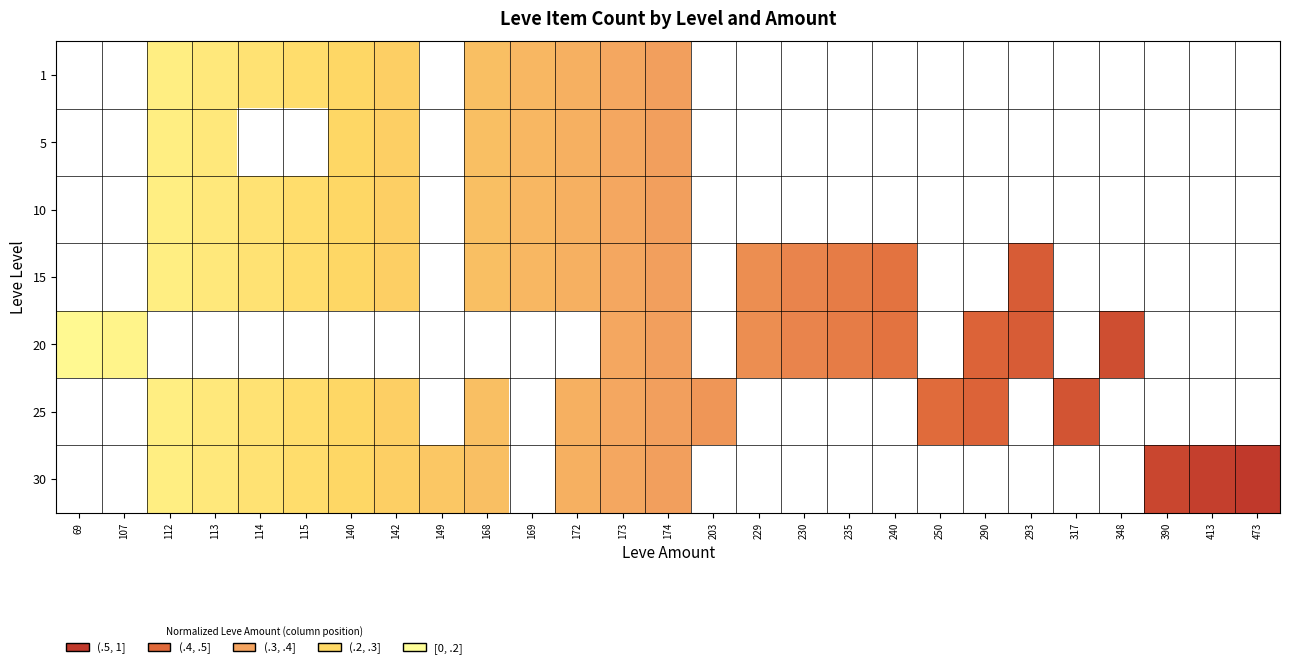

At which category is the sum across all series the highest?

174